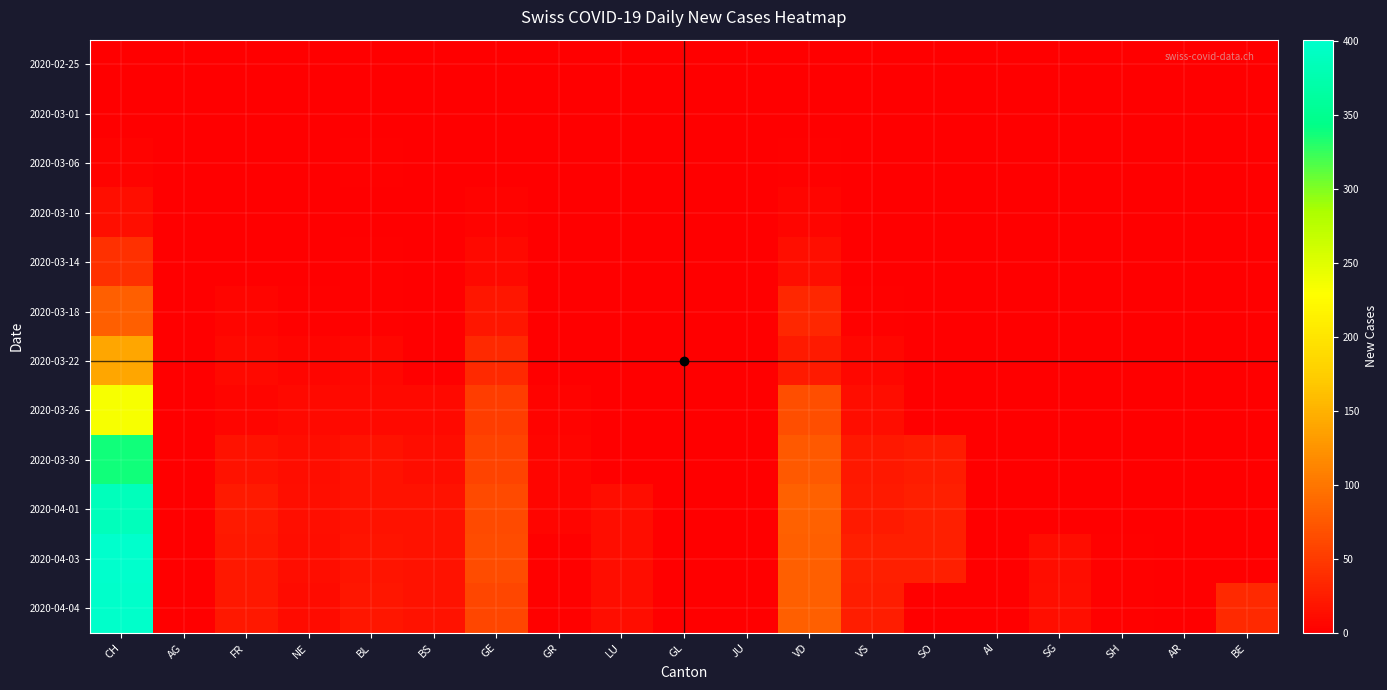

Reading left to right, what are all the values shown in this chart?

2020-02-25: CH=0	AG=0	FR=0	NE=0	BL=0	BS=0	GE=0	GR=0	LU=0	GL=0	JU=0	VD=0	VS=0	SO=0	AI=0	SG=0	SH=0	AR=0	BE=0
2020-03-01: CH=0	AG=0	FR=0	NE=0	BL=0	BS=0	GE=0	GR=0	LU=0	GL=0	JU=0	VD=0	VS=0	SO=0	AI=0	SG=0	SH=0	AR=0	BE=0
2020-03-06: CH=4	AG=0	FR=0	NE=0	BL=2	BS=0	GE=0	GR=0	LU=0	GL=0	JU=0	VD=2	VS=0	SO=0	AI=0	SG=0	SH=0	AR=0	BE=0
2020-03-10: CH=13	AG=0	FR=0	NE=1	BL=1	BS=0	GE=4	GR=0	LU=0	GL=0	JU=0	VD=6	VS=1	SO=0	AI=0	SG=0	SH=0	AR=0	BE=0
2020-03-14: CH=41	AG=0	FR=0	NE=1	BL=2	BS=0	GE=8	GR=0	LU=0	GL=0	JU=0	VD=14	VS=1	SO=0	AI=0	SG=0	SH=0	AR=0	BE=0
2020-03-18: CH=81	AG=0	FR=5	NE=3	BL=2	BS=0	GE=20	GR=0	LU=0	GL=0	JU=0	VD=34	VS=2	SO=0	AI=0	SG=0	SH=0	AR=0	BE=0
2020-03-22: CH=140	AG=0	FR=8	NE=6	BL=7	BS=0	GE=36	GR=1	LU=0	GL=0	JU=0	VD=23	VS=7	SO=0	AI=0	SG=0	SH=0	AR=0	BE=0
2020-03-26: CH=234	AG=0	FR=5	NE=9	BL=9	BS=8	GE=52	GR=4	LU=0	GL=0	JU=0	VD=66	VS=11	SO=0	AI=0	SG=0	SH=0	AR=0	BE=0
2020-03-30: CH=337	AG=0	FR=16	NE=12	BL=17	BS=12	GE=57	GR=5	LU=0	GL=0	JU=0	VD=76	VS=21	SO=25	AI=0	SG=0	SH=0	AR=0	BE=0
2020-04-01: CH=386	AG=0	FR=23	NE=14	BL=17	BS=16	GE=64	GR=5	LU=12	GL=0	JU=0	VD=83	VS=23	SO=27	AI=0	SG=0	SH=0	AR=0	BE=0
2020-04-03: CH=401	AG=0	FR=21	NE=11	BL=18	BS=17	GE=65	GR=3	LU=12	GL=0	JU=0	VD=80	VS=27	SO=27	AI=0	SG=12	SH=3	AR=0	BE=0
2020-04-04: CH=398	AG=0	FR=21	NE=10	BL=19	BS=16	GE=61	GR=3	LU=12	GL=0	JU=0	VD=80	VS=26	SO=0	AI=0	SG=13	SH=3	AR=0	BE=35